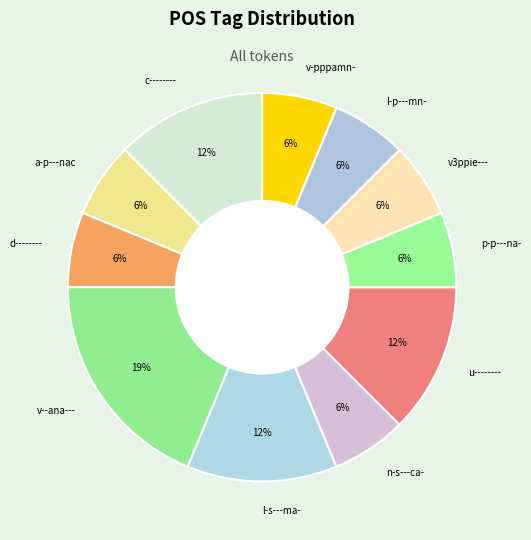

To the nearest percent, what portion does v3ppie--- represent?

6%